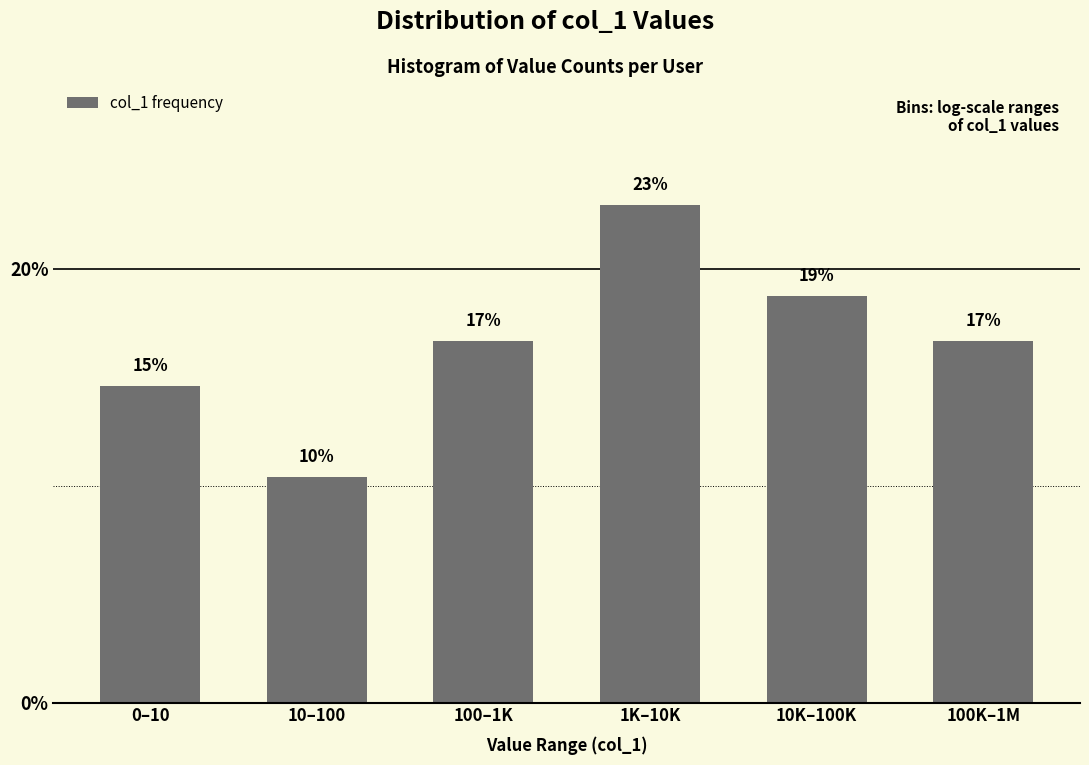

Does the chart contain any negative values?

No